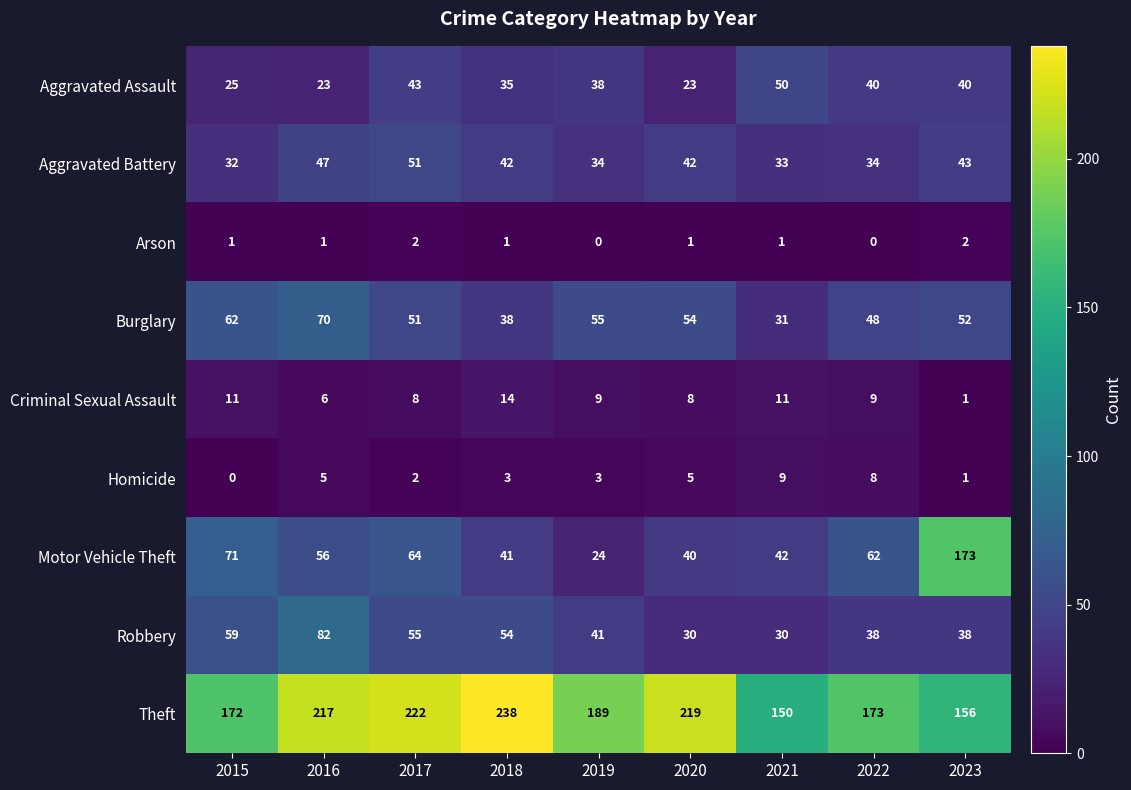

Where is Theft nearest to the value 194?

2019